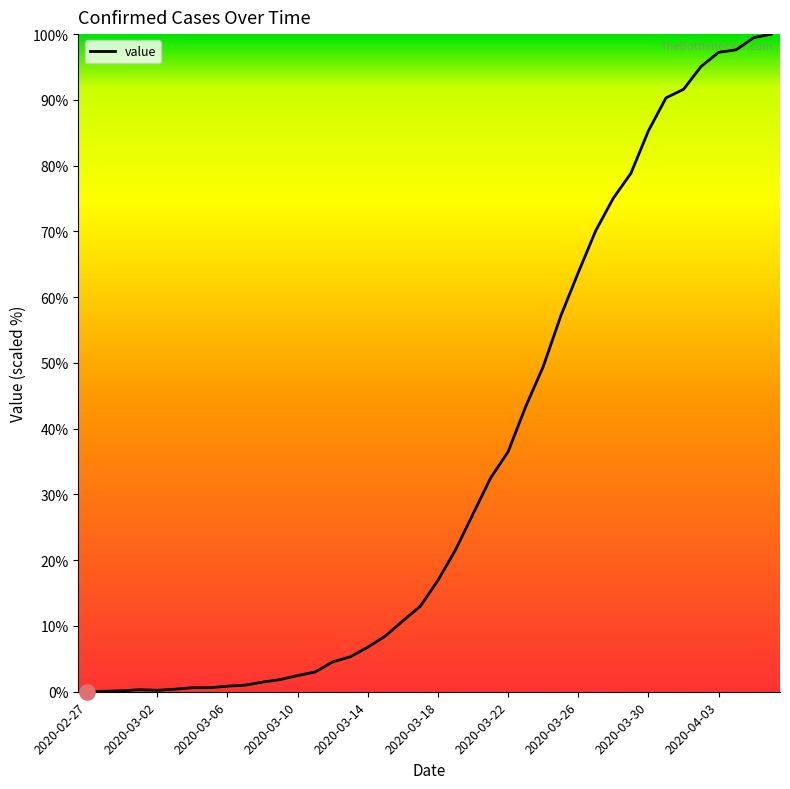

What is the difference between the maximum and minimum values?

100.0